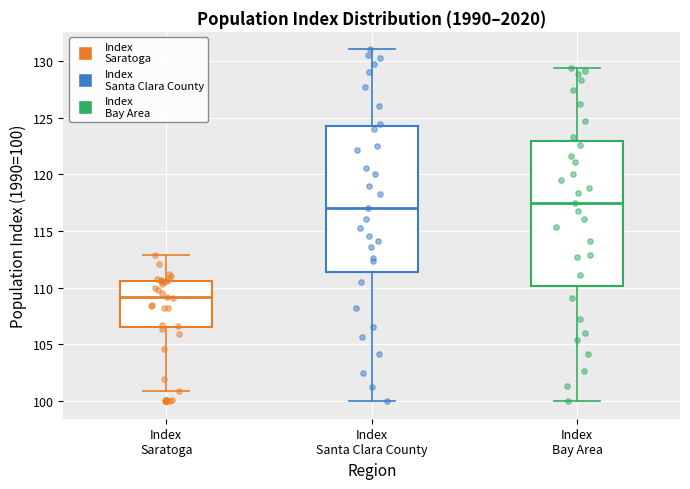

Where does the median line of the box for Index Santa Clara County sit on the y-axis? The values are not printed on the chart, so give them approximately, as read against the axis.

117.0